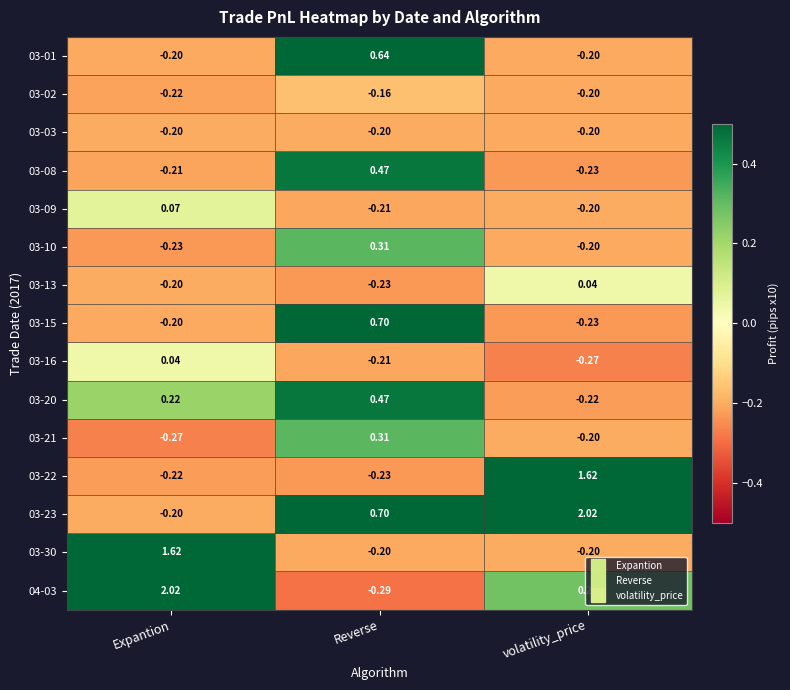

At which label is 03-02 closest to 0?

Reverse